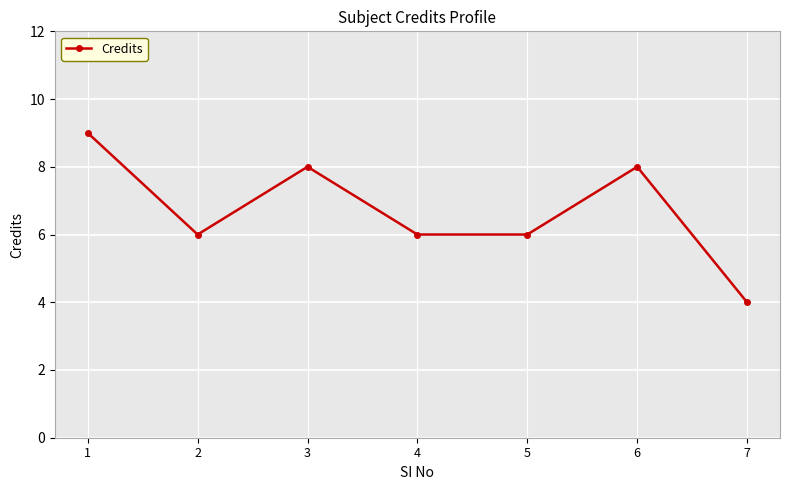

What is the approximate value at 5?

6